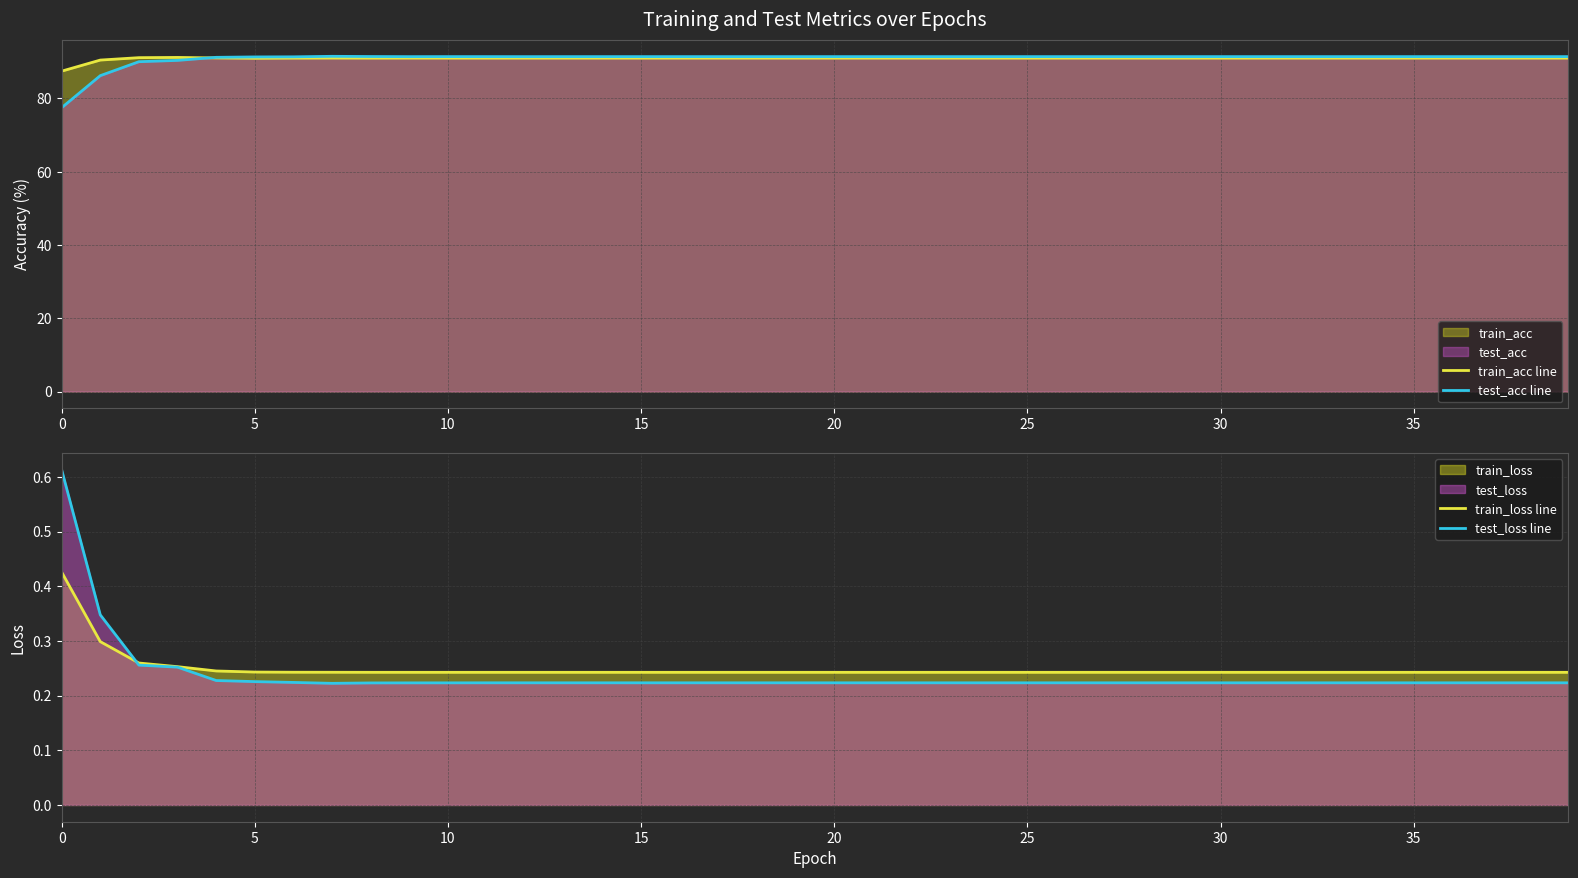

The test_acc line series shows 91.4 at 19. True or false?

True